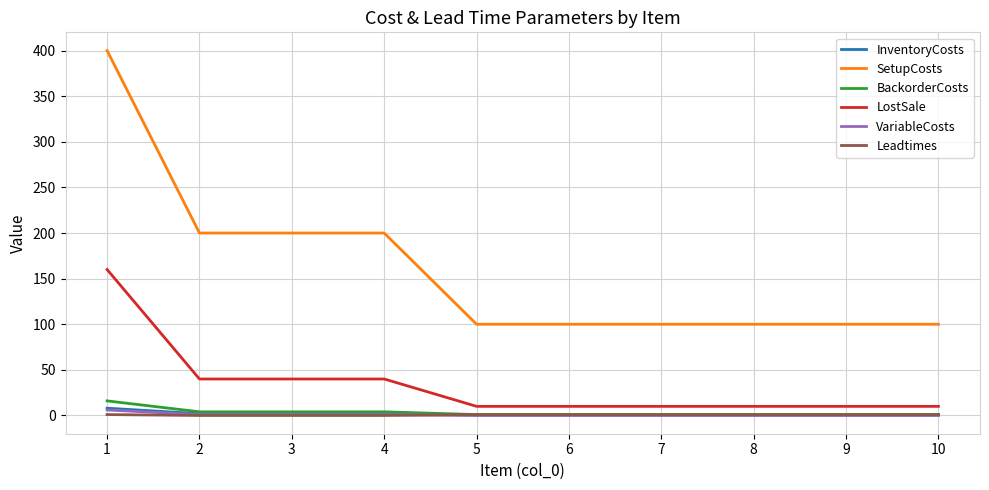

What are all the series names shown in the legend?

InventoryCosts, SetupCosts, BackorderCosts, LostSale, VariableCosts, Leadtimes